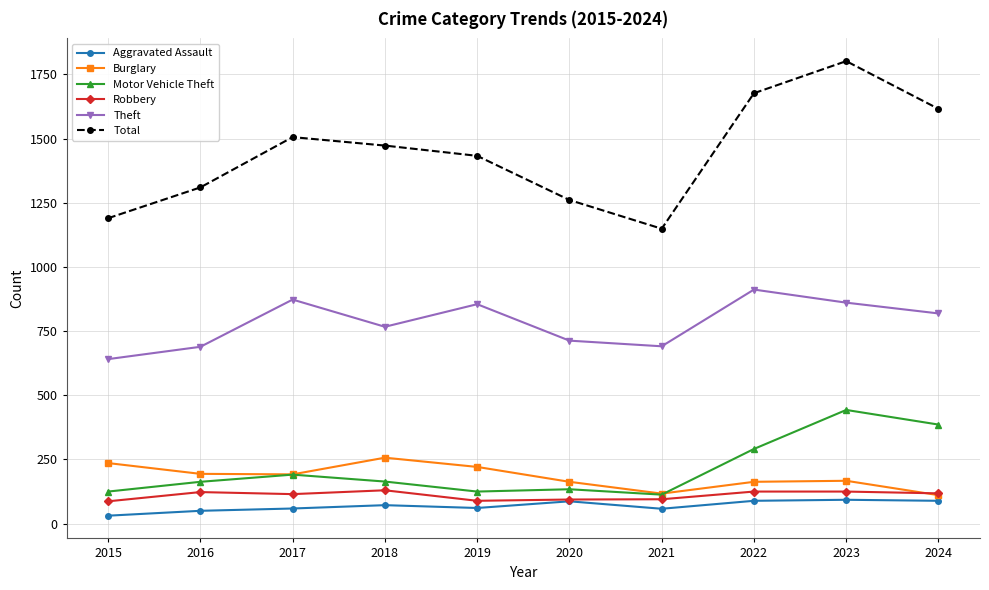

Where does the Theft series first go above 819?

2017